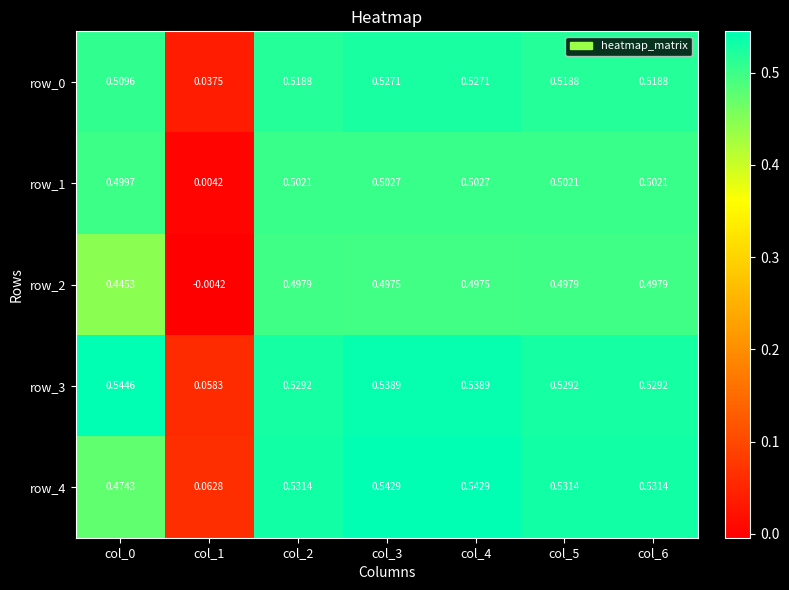

Is the value of row_0 at col_4 greater than the value of row_4 at col_5?

No